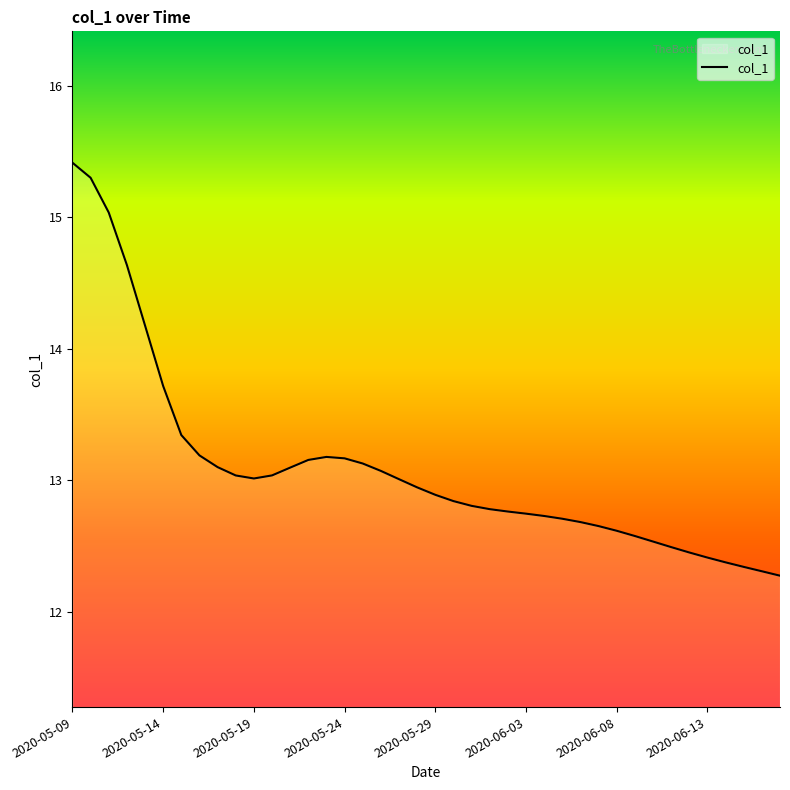

What is the smallest value displayed?

12.3